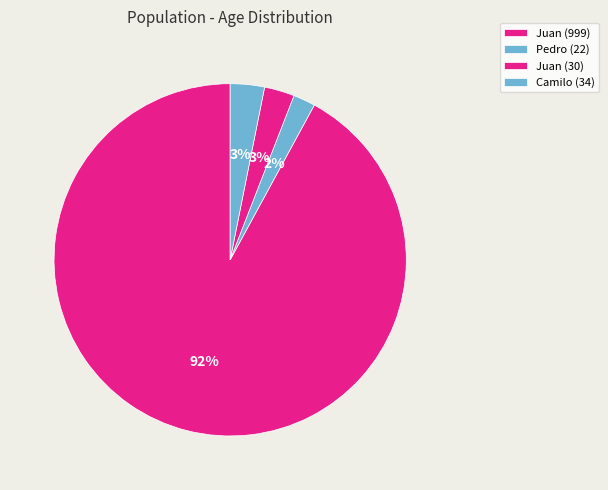

Which category accounts for the majority?

Juan (999)